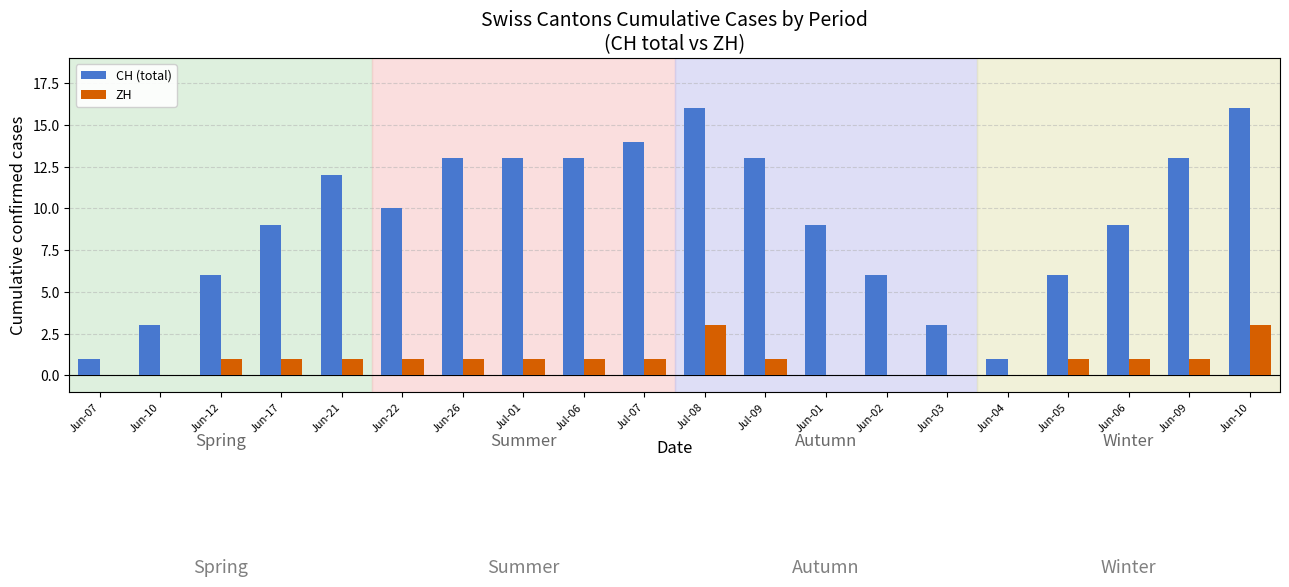

Rank the series by their maximum value, from lowest to highest.

ZH, CH (total)